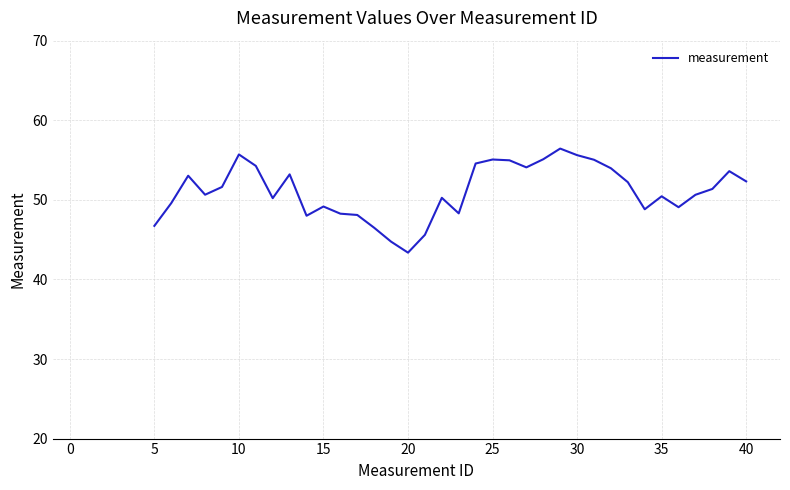

What is the difference between the maximum and minimum values?

13.1